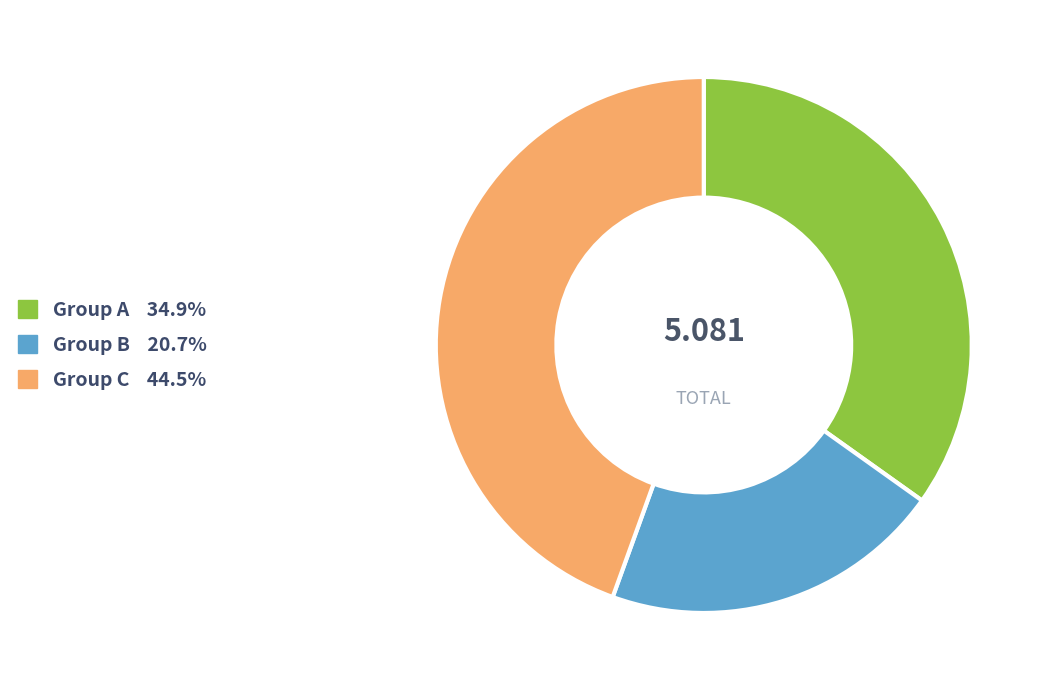

Is there any slice that represents more than half of the pie?

No